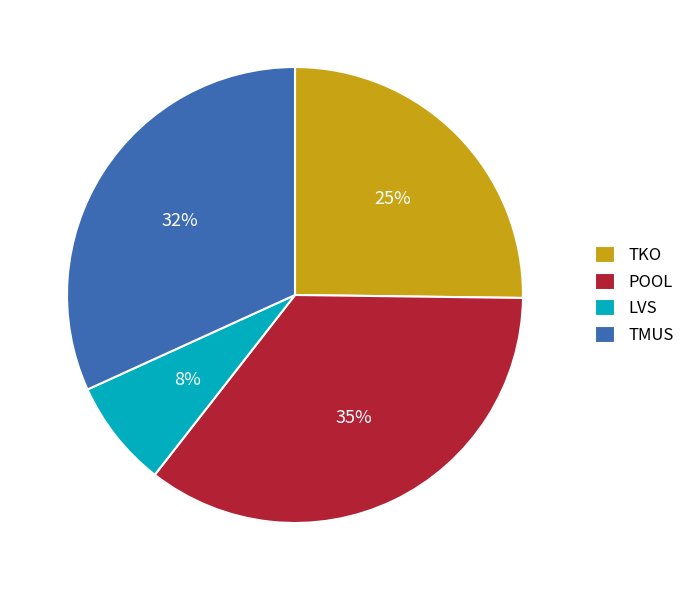

To the nearest percent, what is the combined percentage of TMUS and POOL?

67%